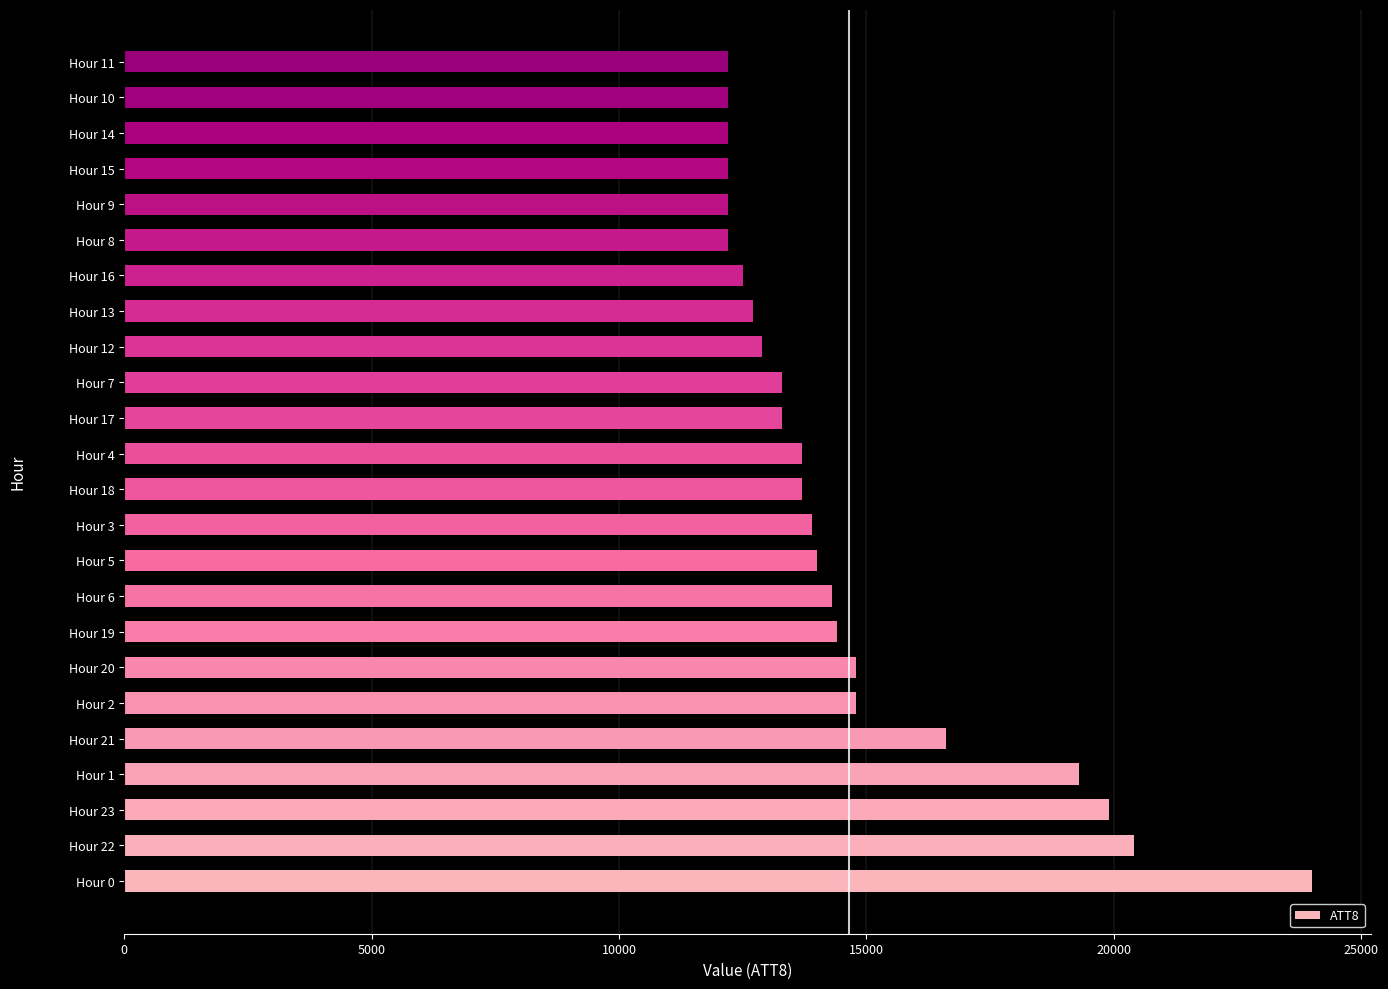

How many distinct data groups are displayed?

1